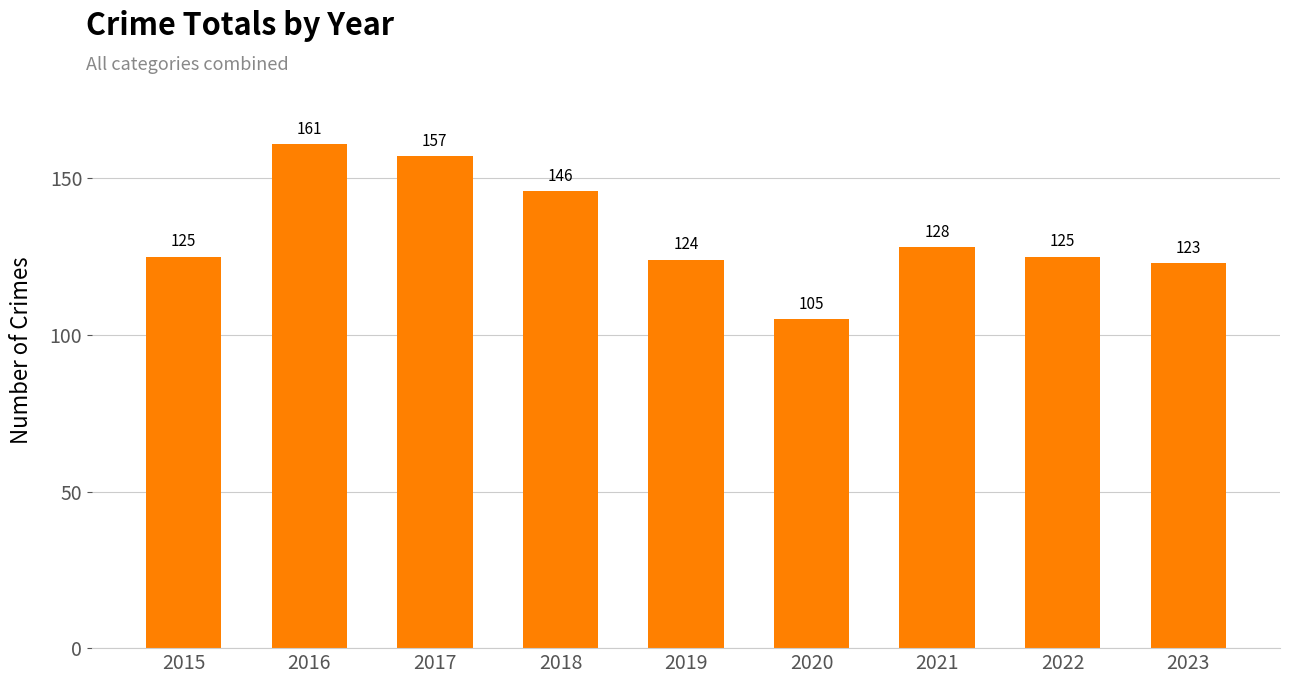

At which label is the value closest to 133?

2021